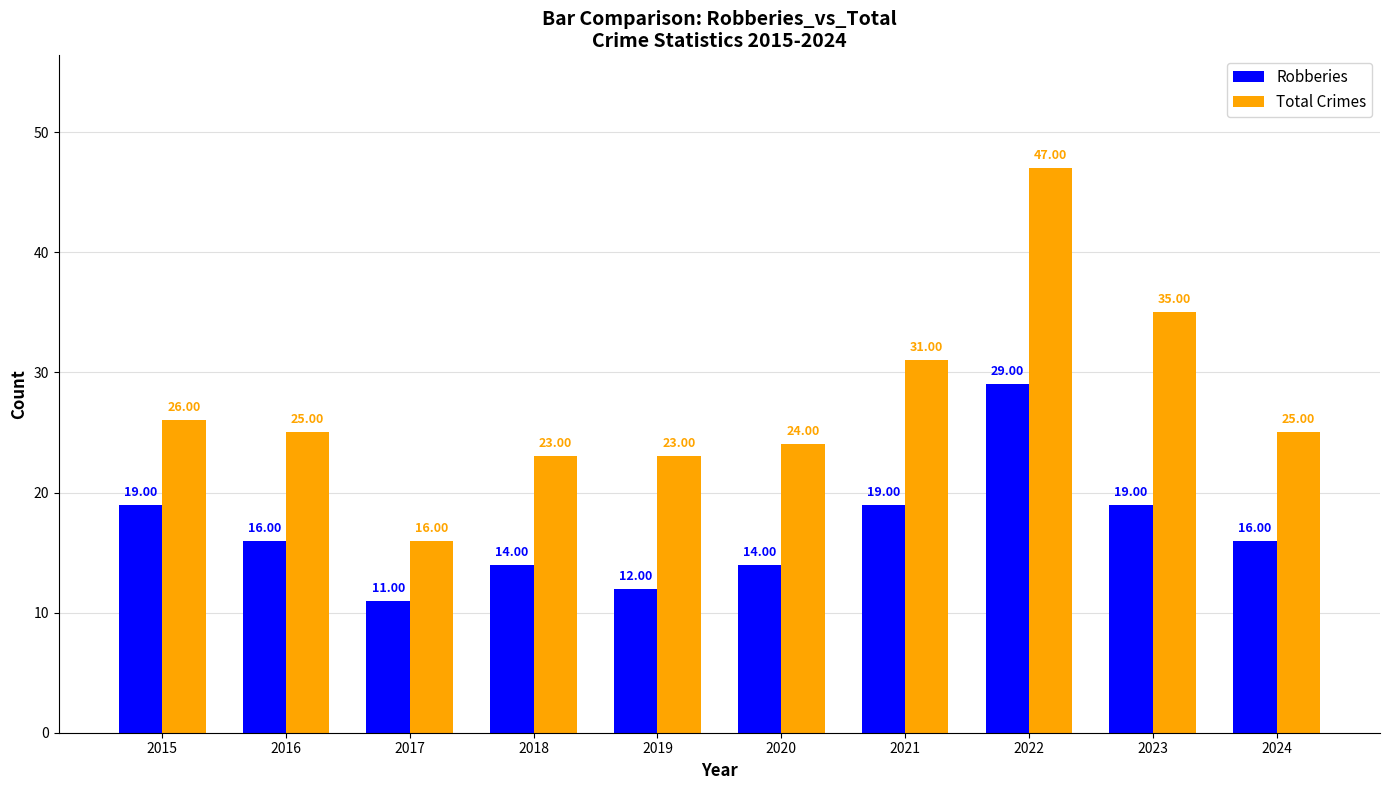

Reading left to right, list all the values displayed in this chart.

Robberies: 2015=19	2016=16	2017=11	2018=14	2019=12	2020=14	2021=19	2022=29	2023=19	2024=16
Total Crimes: 2015=26	2016=25	2017=16	2018=23	2019=23	2020=24	2021=31	2022=47	2023=35	2024=25